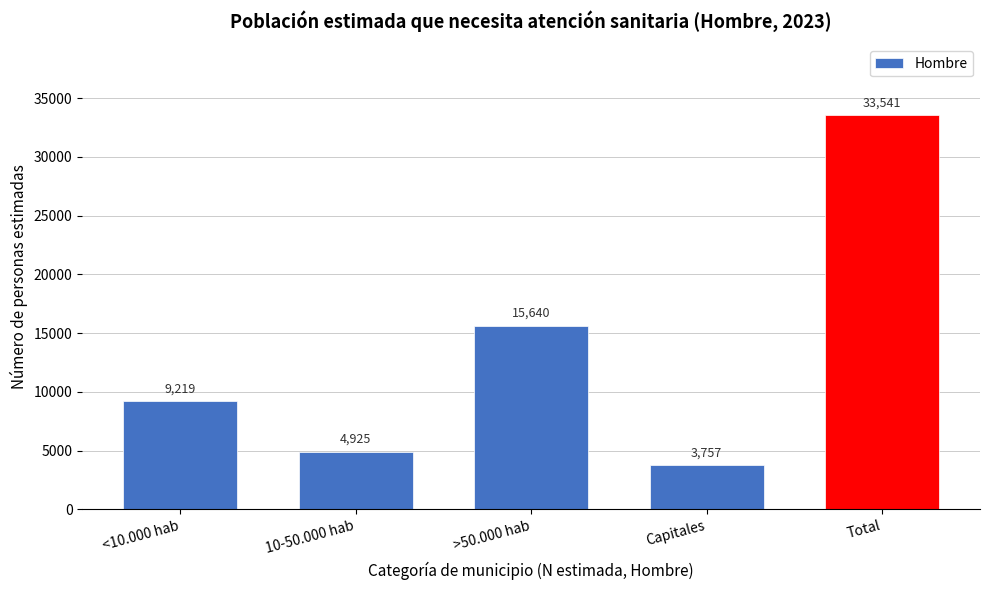

Reading left to right, transcribe all the data shown in this chart.

<10.000 hab=9219	10-50.000 hab=4925	>50.000 hab=15640	Capitales=3757	Total=33541